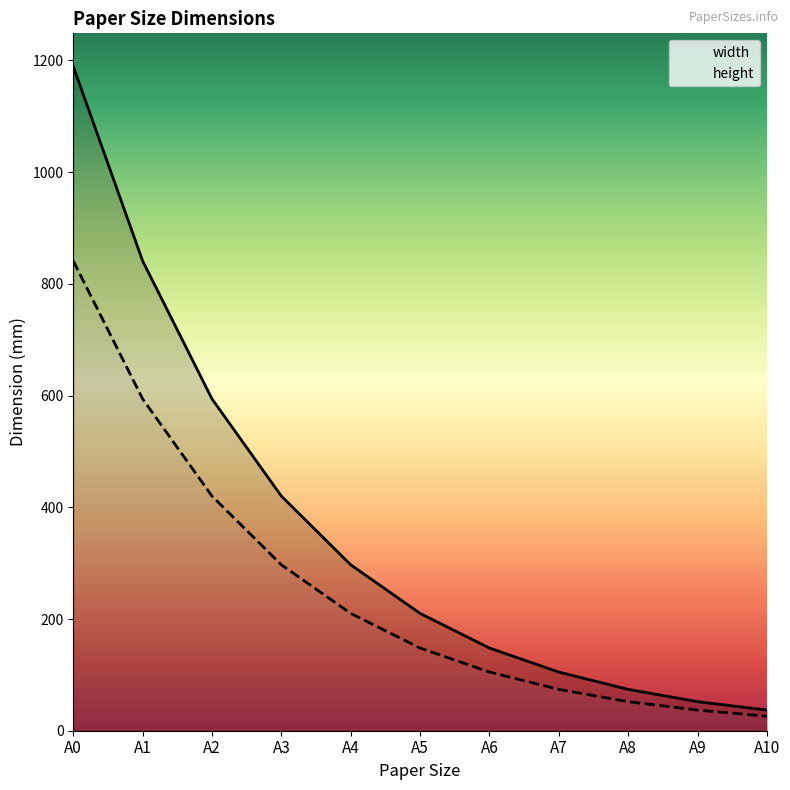

Is the value of height at A10 greater than the value of width at A7?

No